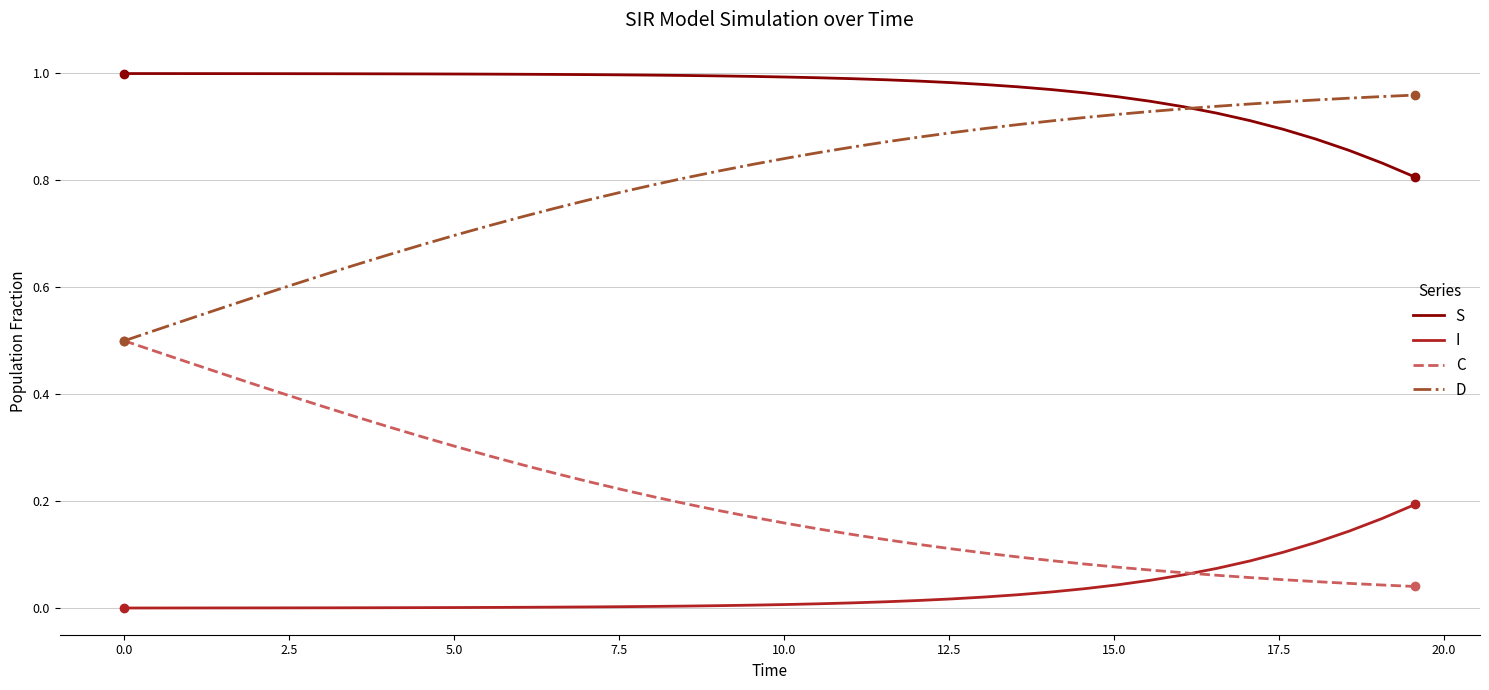

Rank the series by their average value, from highest to lowest.

S, D, C, I